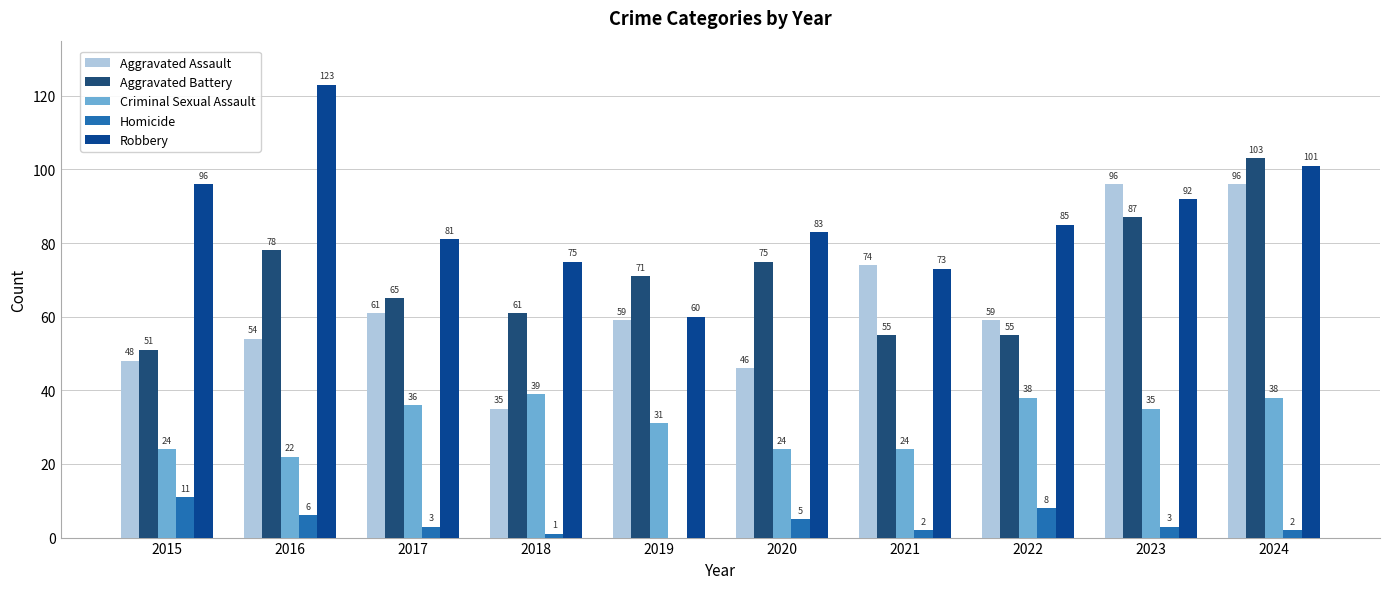

Count the number of categories in the chart.

10